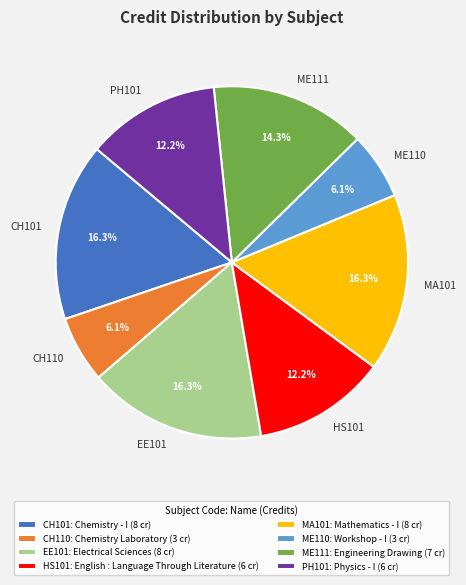

Does any single category account for the majority?

No